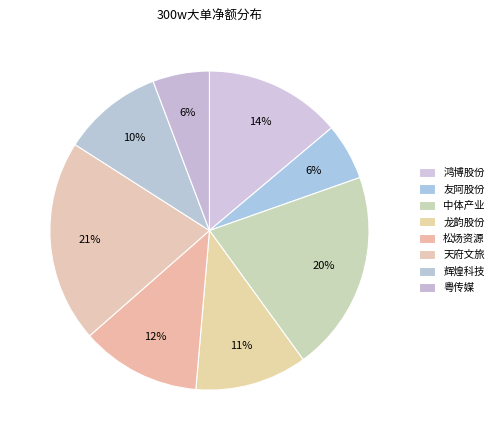

How many slices are in this pie chart?

8